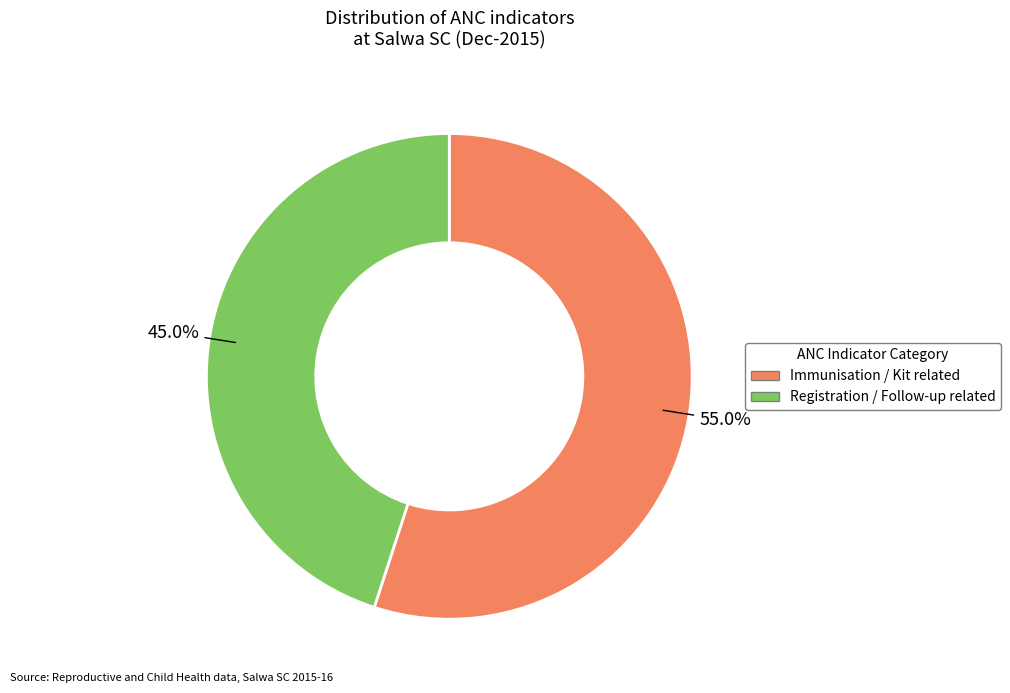

What is the smallest slice in the pie chart?

Registration / Follow-up related